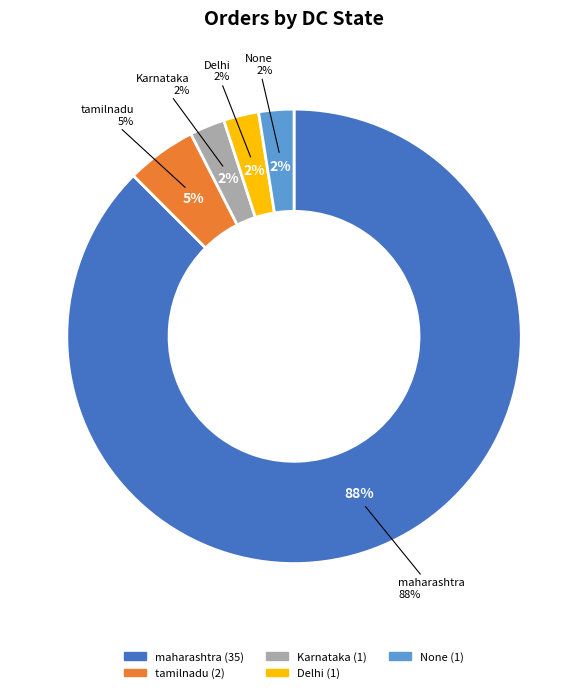

Is maharashtra the majority of the pie?

Yes